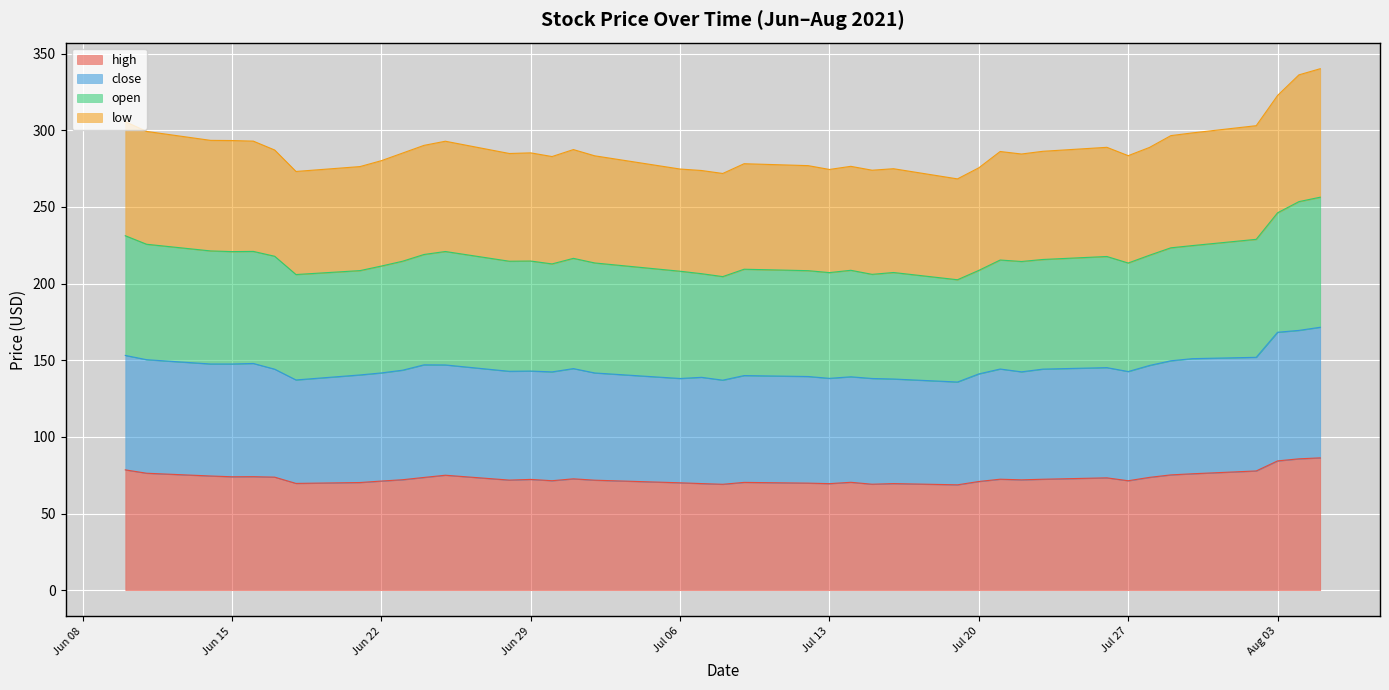

What is the minimum value shown in the chart?

68.7